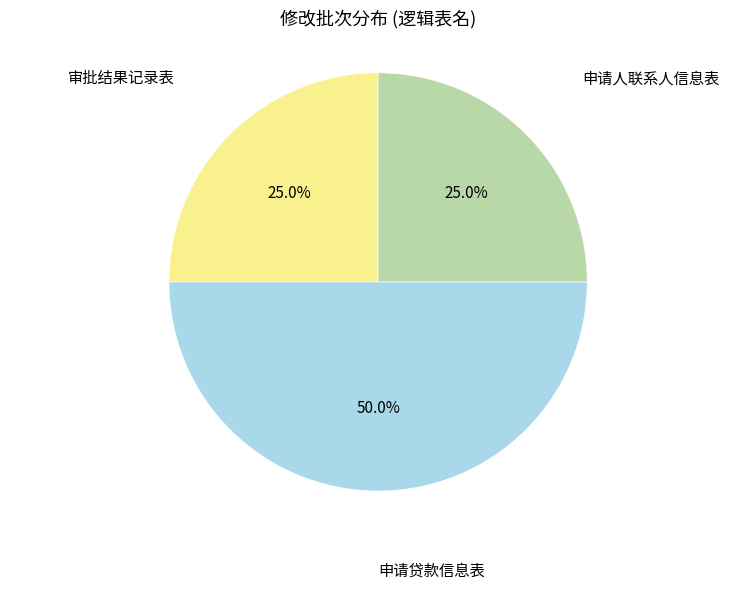

How many slices are in this pie chart?

3